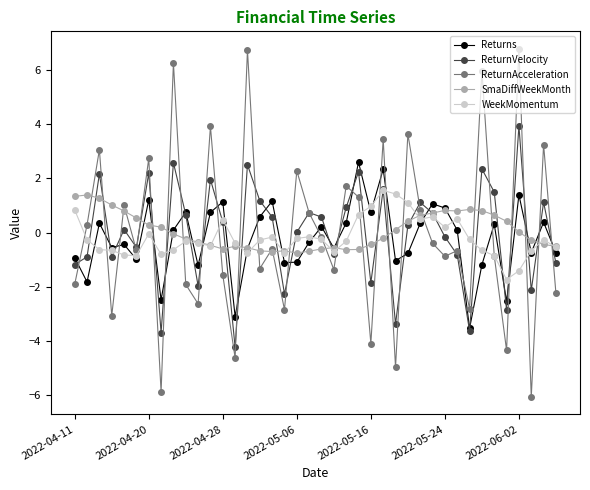

What is the sum of all Returns values?

-9.0